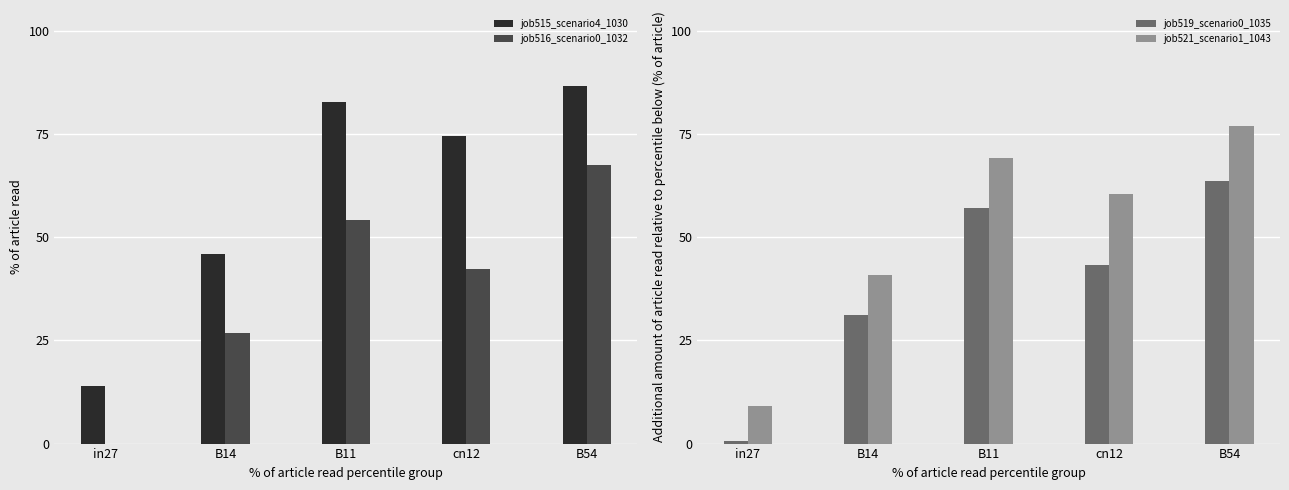

Where is job521_scenario1_1043 nearest to the value 0?

in27